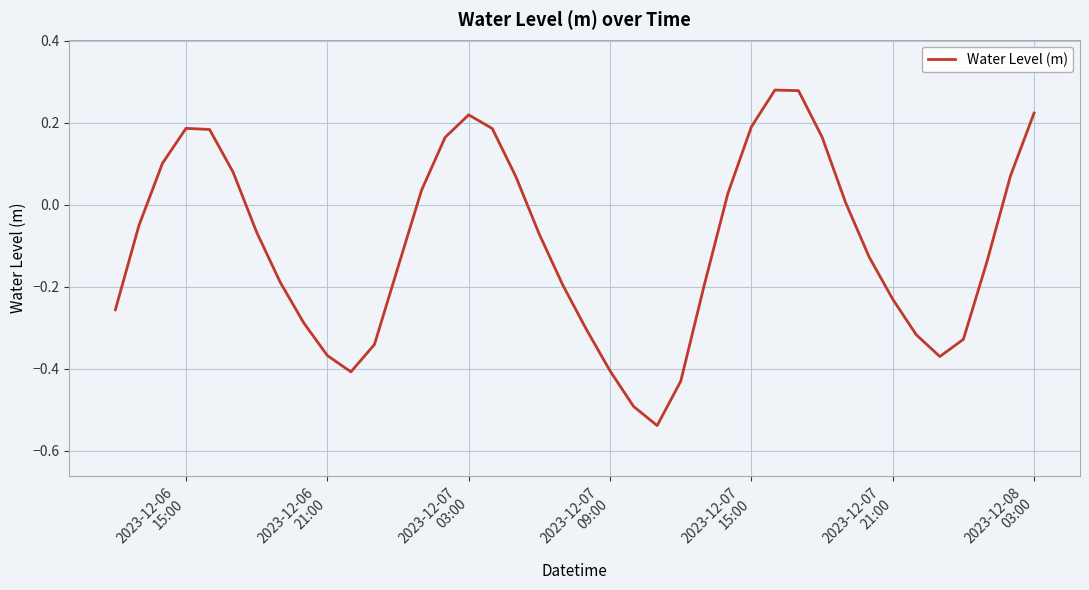

How many values are below 0?

23